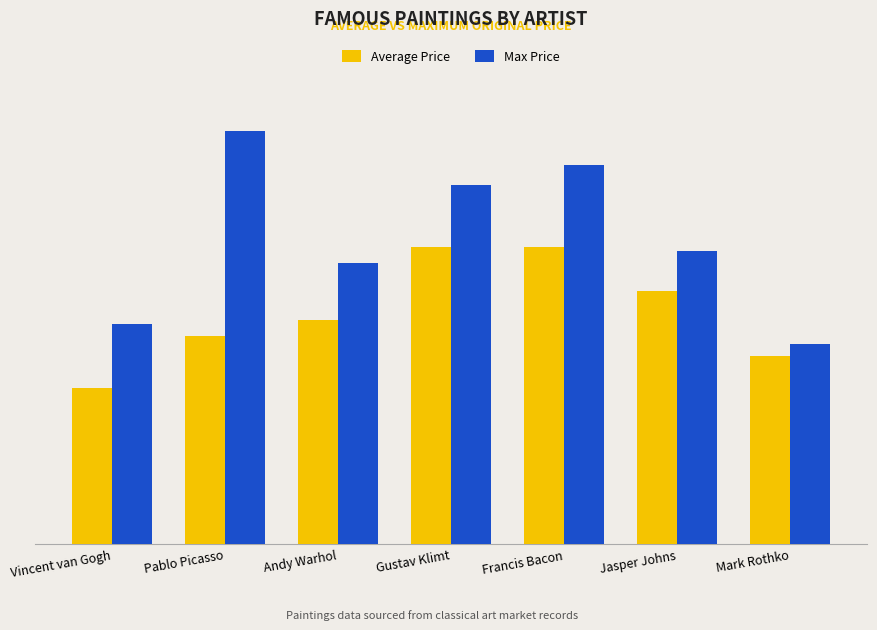

What is the sum of all Average Price values?

609571428.6